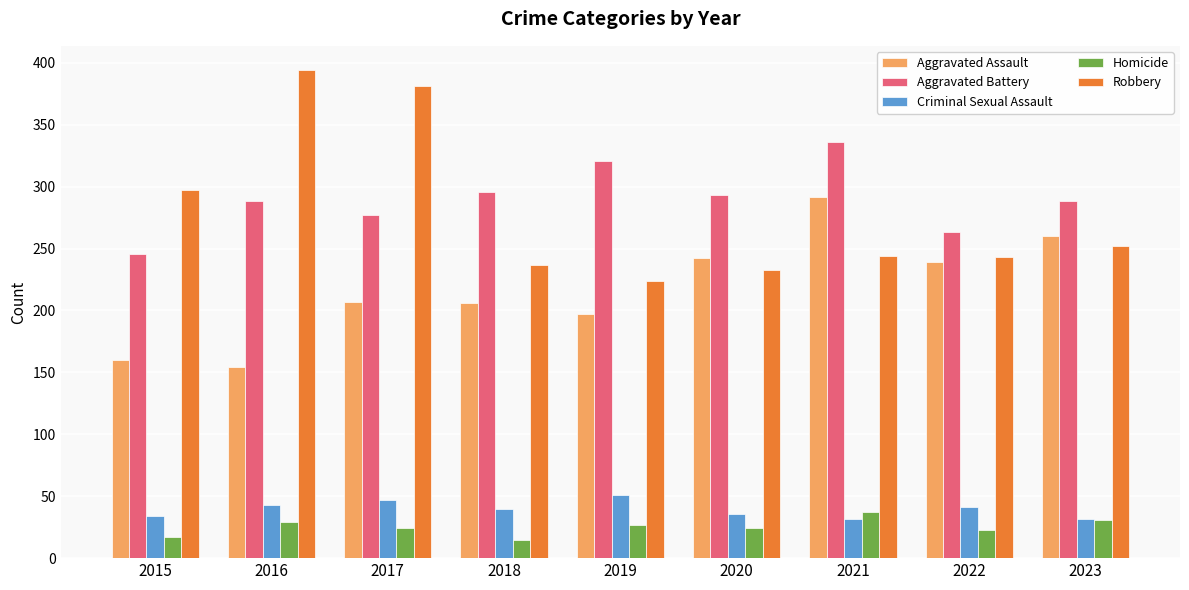

Are the bars horizontal?

No